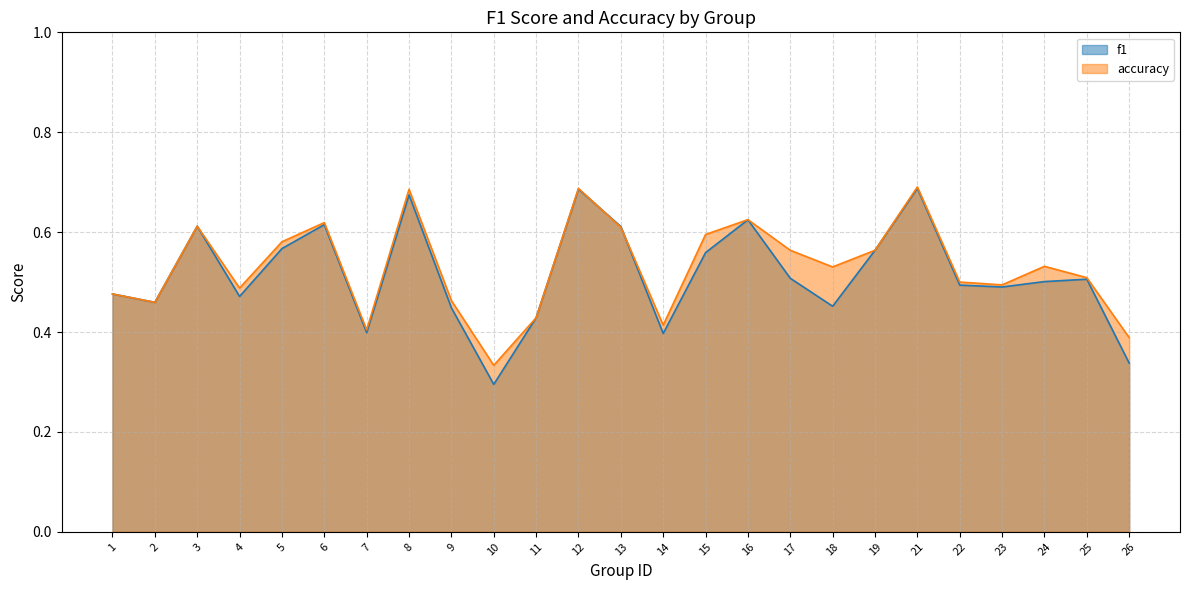

What are all the series names shown in the legend?

f1, accuracy